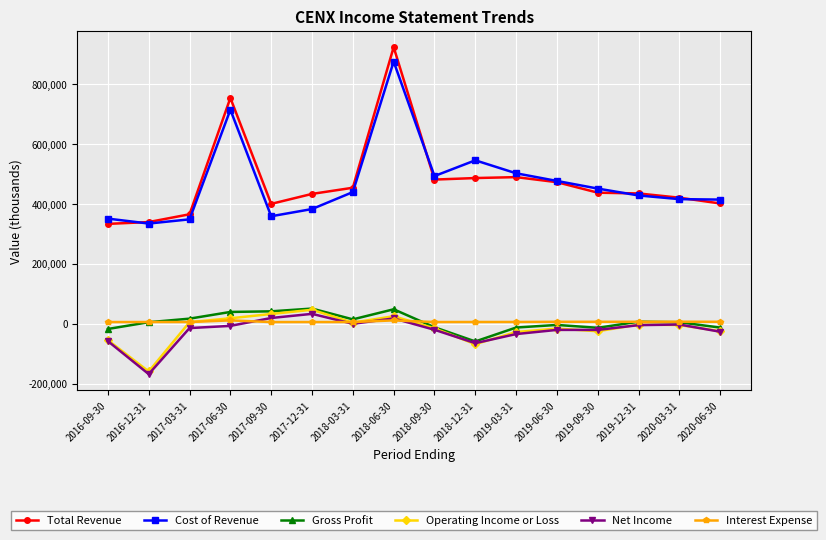

How many series are shown in this chart?

6